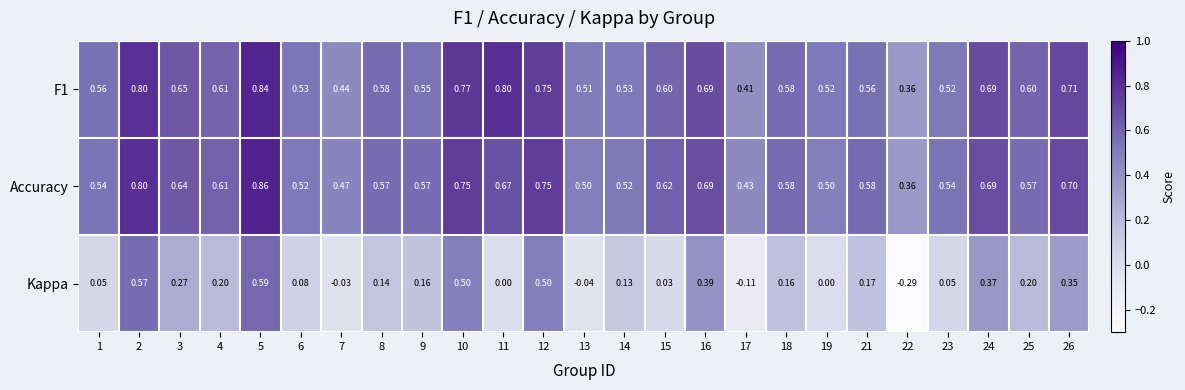

Is the value of F1 at 17 greater than the value of Accuracy at 11?

No